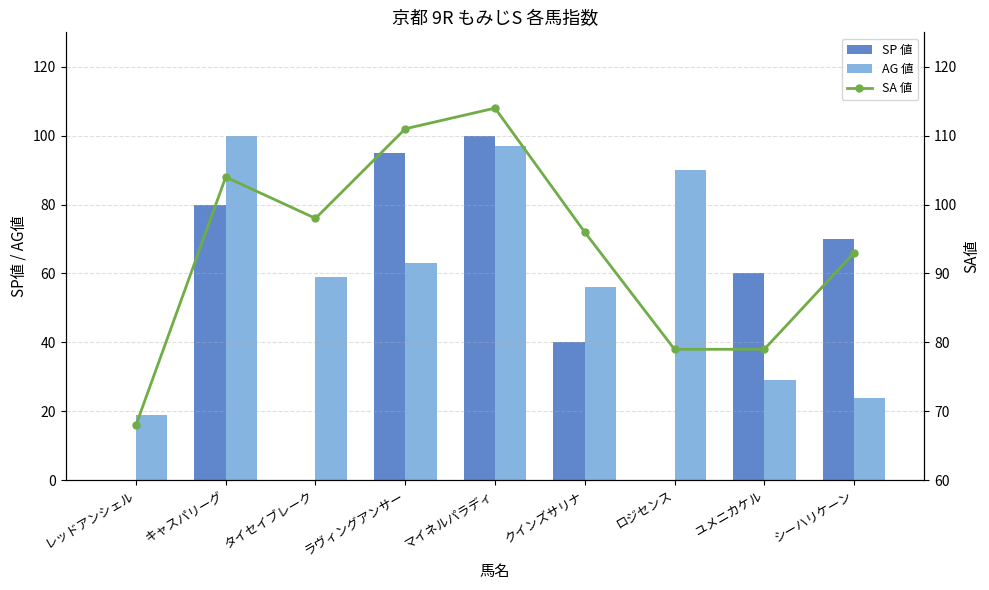

List the labels in order of SA 値 value, smallest first.

レッドアンシェル, ロジセンス, ユメニカケル, シーハリケーン, クインズサリナ, タイセイブレーク, キャスパリーグ, ラヴィングアンサー, マイネルパラディ